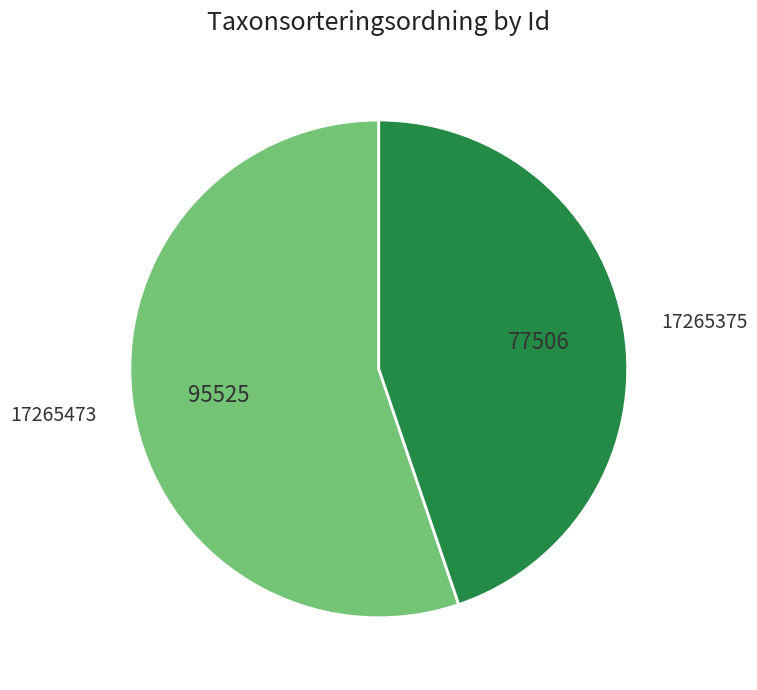

Which slice is the largest?

17265473